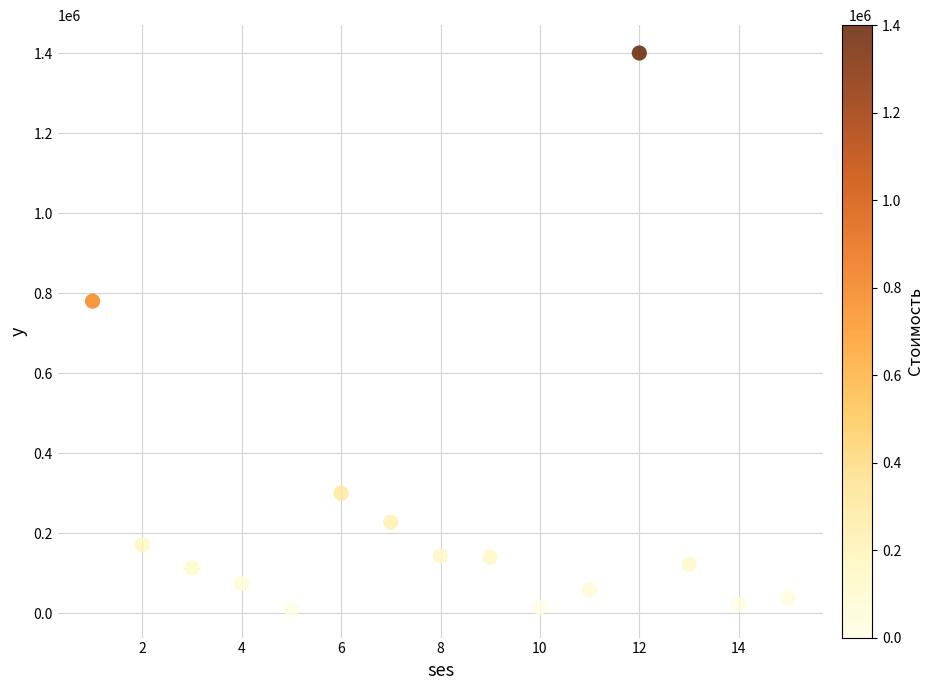

What Y value in the scatter plot is closest to 704500?

780000